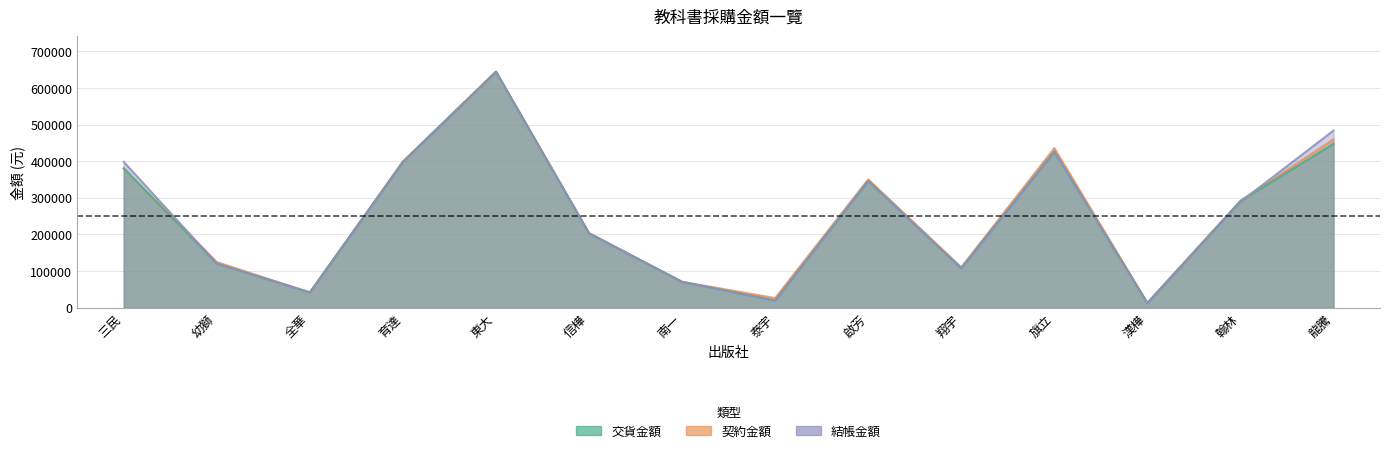

What is the difference between the highest and lowest values at 育達?

1325